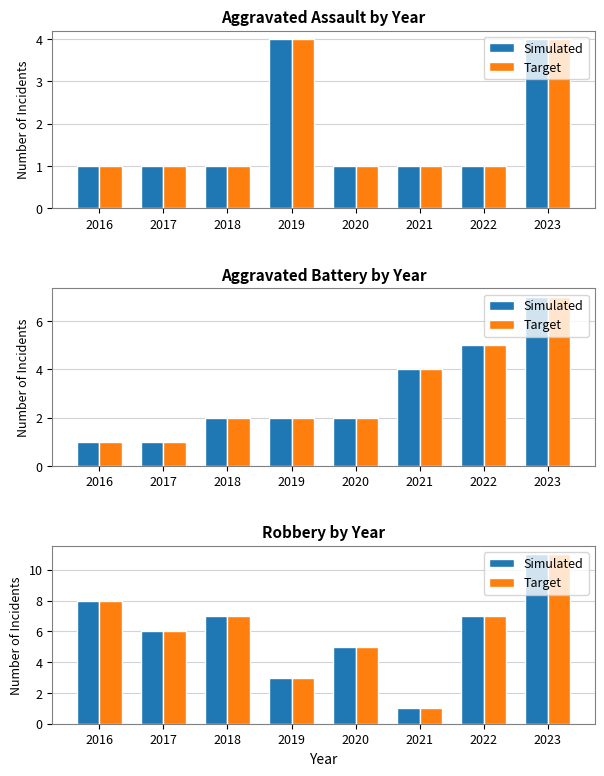

Count the number of categories in the chart.

8